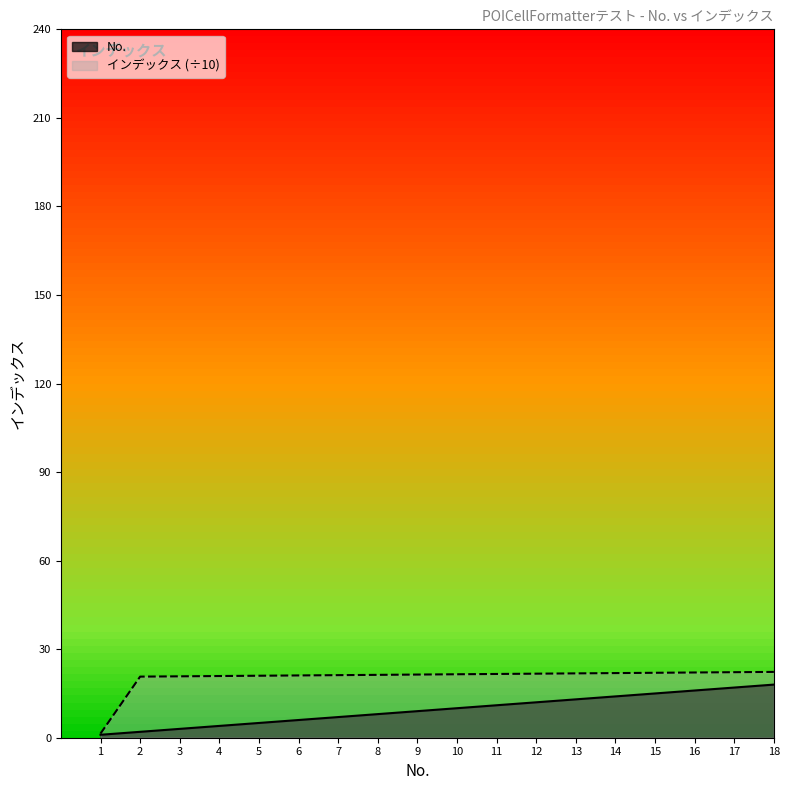

At which category is the sum across all series the highest?

18